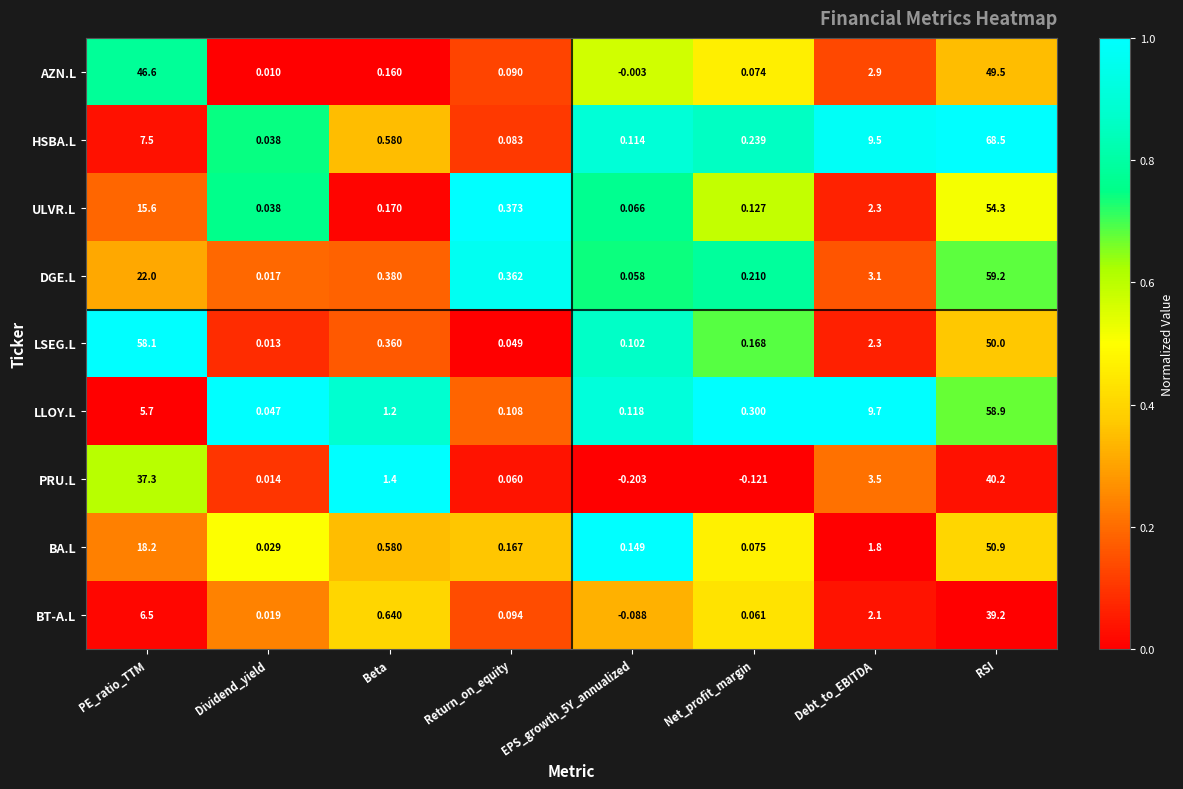

Which series has the largest total across all categories?

LSEG.L